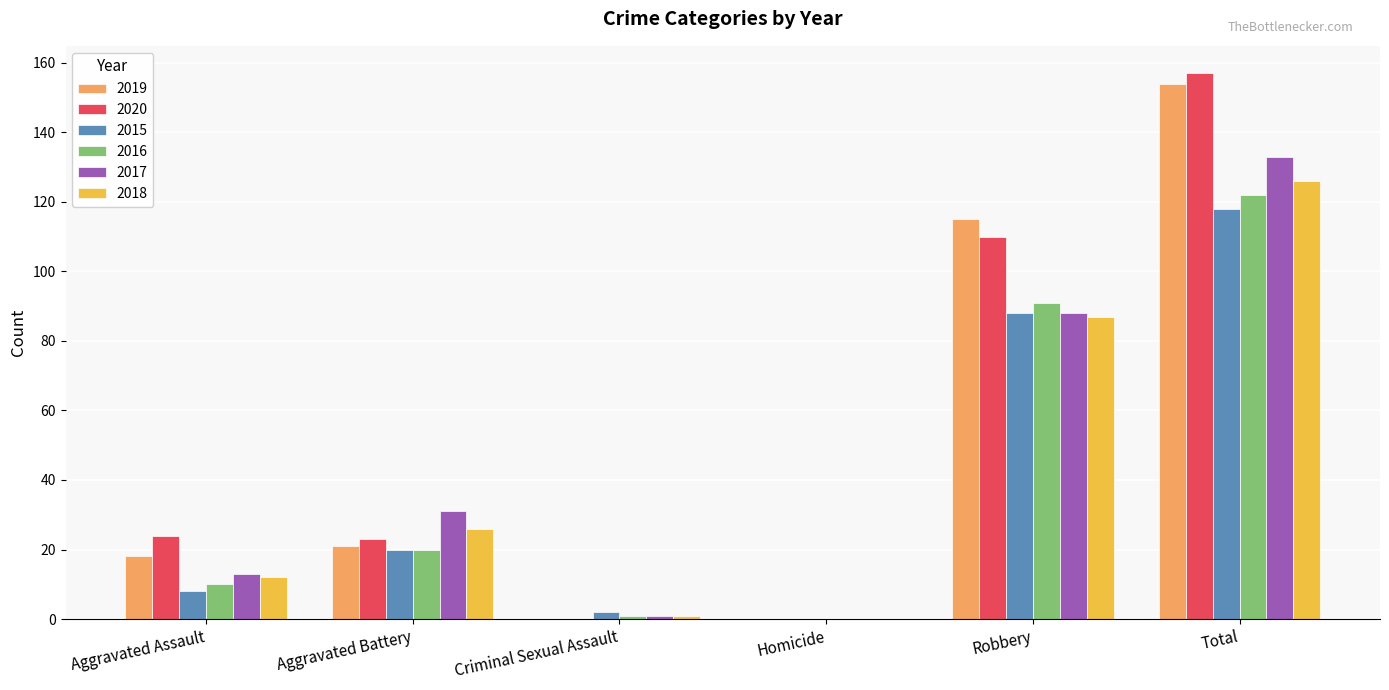

Reading right to left, transcribe all the data shown in this chart.

2019: Total=154	Robbery=115	Homicide=0	Criminal Sexual Assault=0	Aggravated Battery=21	Aggravated Assault=18
2020: Total=157	Robbery=110	Homicide=0	Criminal Sexual Assault=0	Aggravated Battery=23	Aggravated Assault=24
2015: Total=118	Robbery=88	Homicide=0	Criminal Sexual Assault=2	Aggravated Battery=20	Aggravated Assault=8
2016: Total=122	Robbery=91	Homicide=0	Criminal Sexual Assault=1	Aggravated Battery=20	Aggravated Assault=10
2017: Total=133	Robbery=88	Homicide=0	Criminal Sexual Assault=1	Aggravated Battery=31	Aggravated Assault=13
2018: Total=126	Robbery=87	Homicide=0	Criminal Sexual Assault=1	Aggravated Battery=26	Aggravated Assault=12